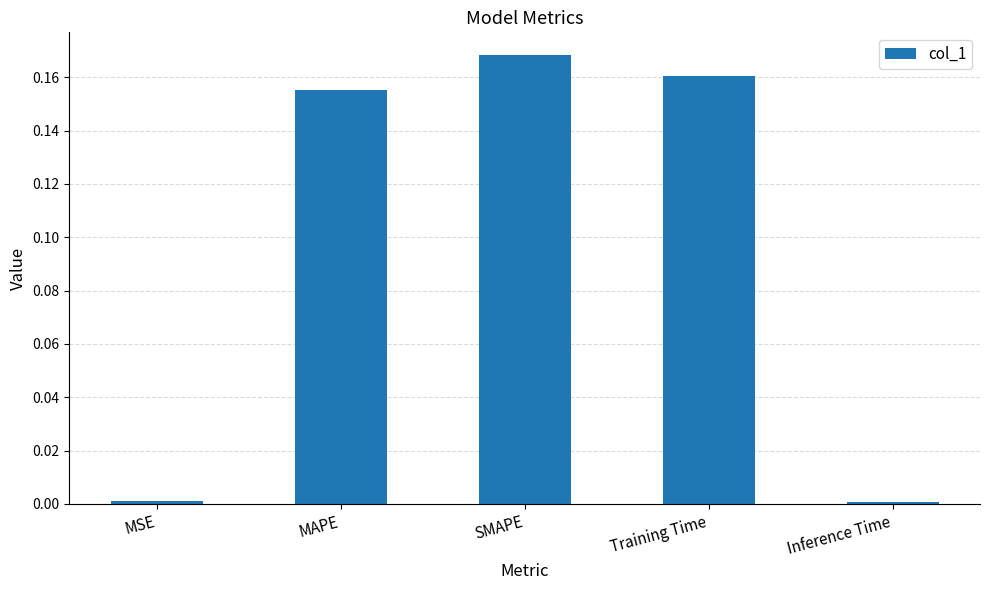

True or false: the data shows 0.0 at MAPE.

False